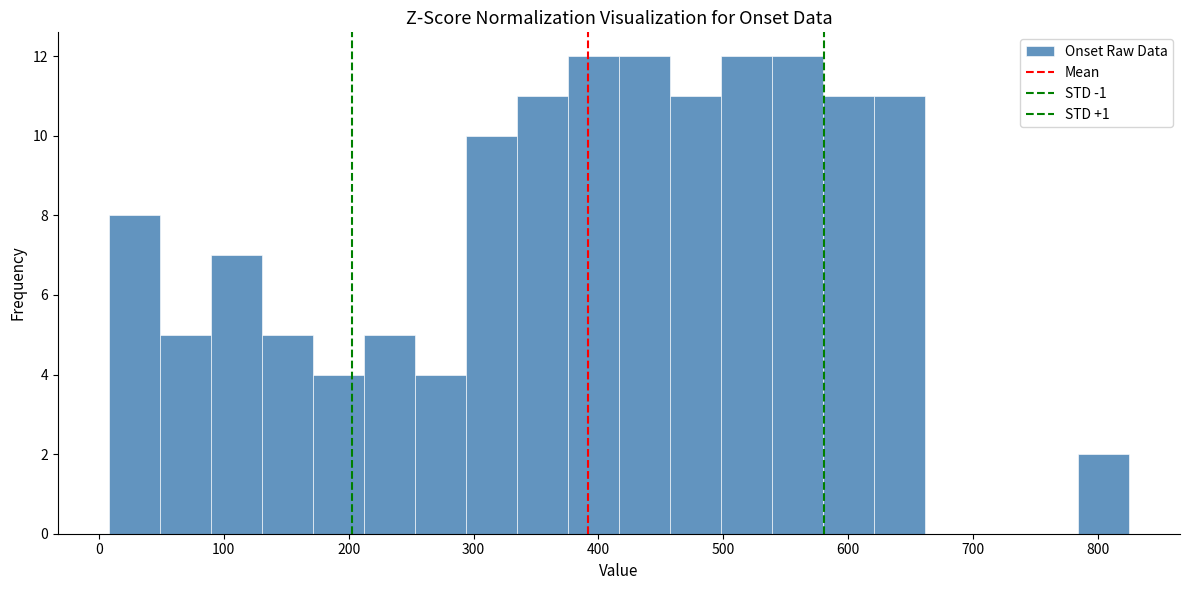

Reading left to right, transcribe this chart: for each bar, give the range it covers on the x-axis and its height. Neither the bar edges nor the heights are printed on the chart, so give them approximately, as read against the axes.

10 to 50: 8
50 to 90: 5
90 to 130: 7
130 to 170: 5
170 to 210: 4
210 to 250: 5
250 to 290: 4
290 to 330: 10
330 to 380: 11
380 to 420: 12
420 to 460: 12
460 to 500: 11
500 to 540: 12
540 to 580: 12
580 to 620: 11
620 to 660: 11
660 to 700: 0
700 to 740: 0
740 to 780: 0
780 to 830: 2